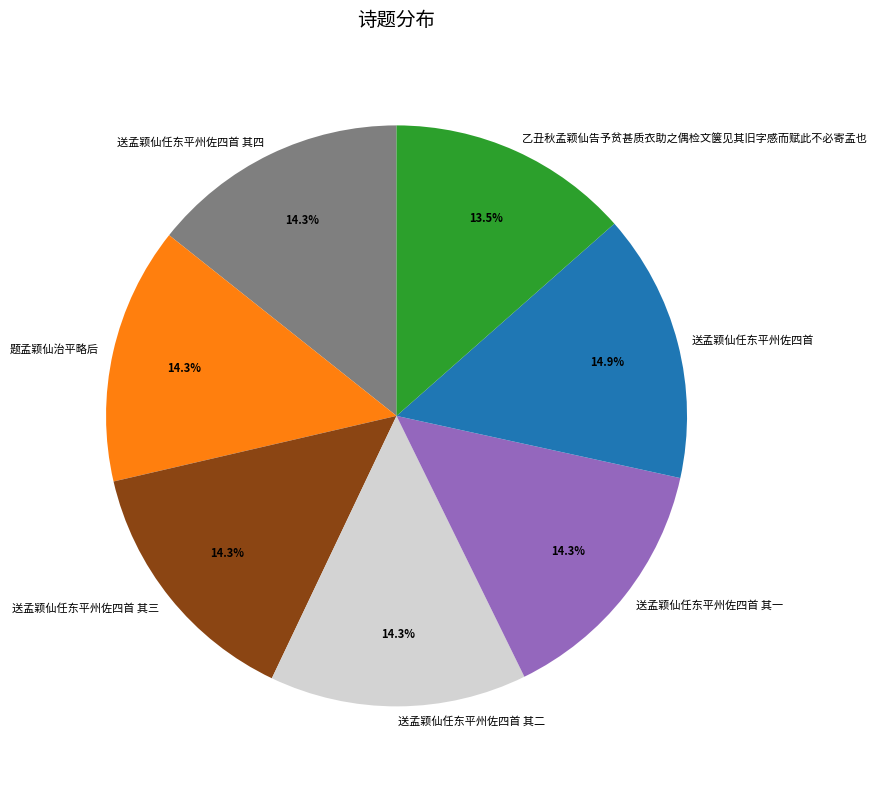

How many slices are in this pie chart?

7